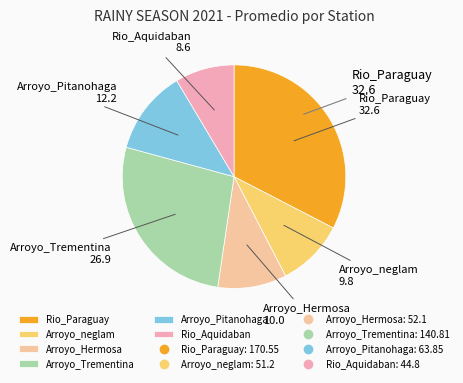

Is there a majority slice in this chart?

No